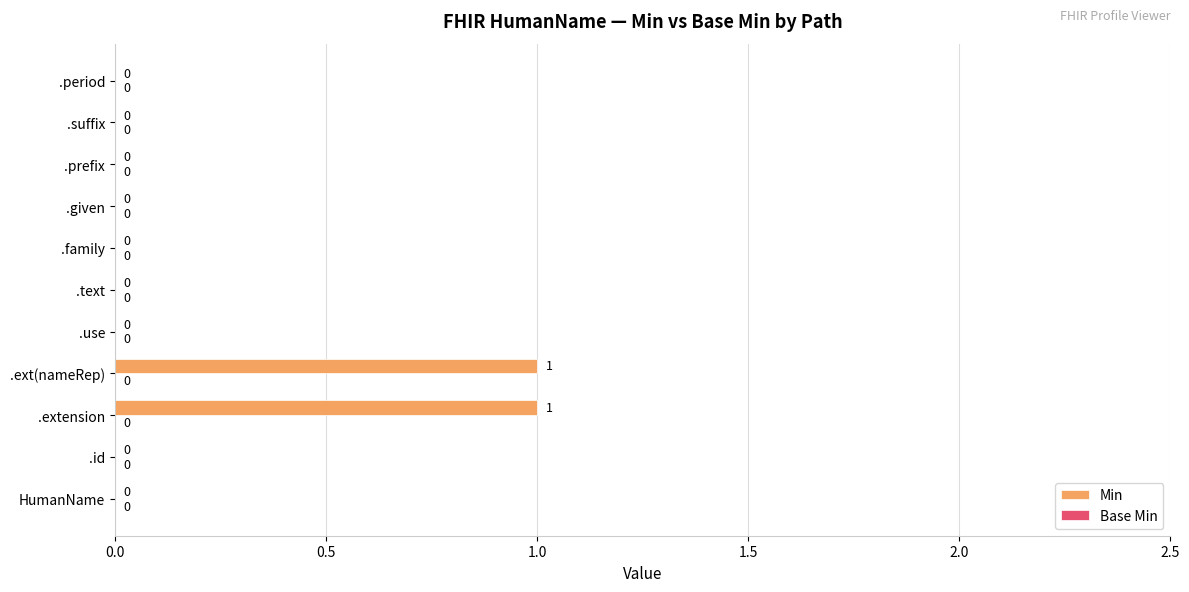

The value at .use is 0. True or false?

True